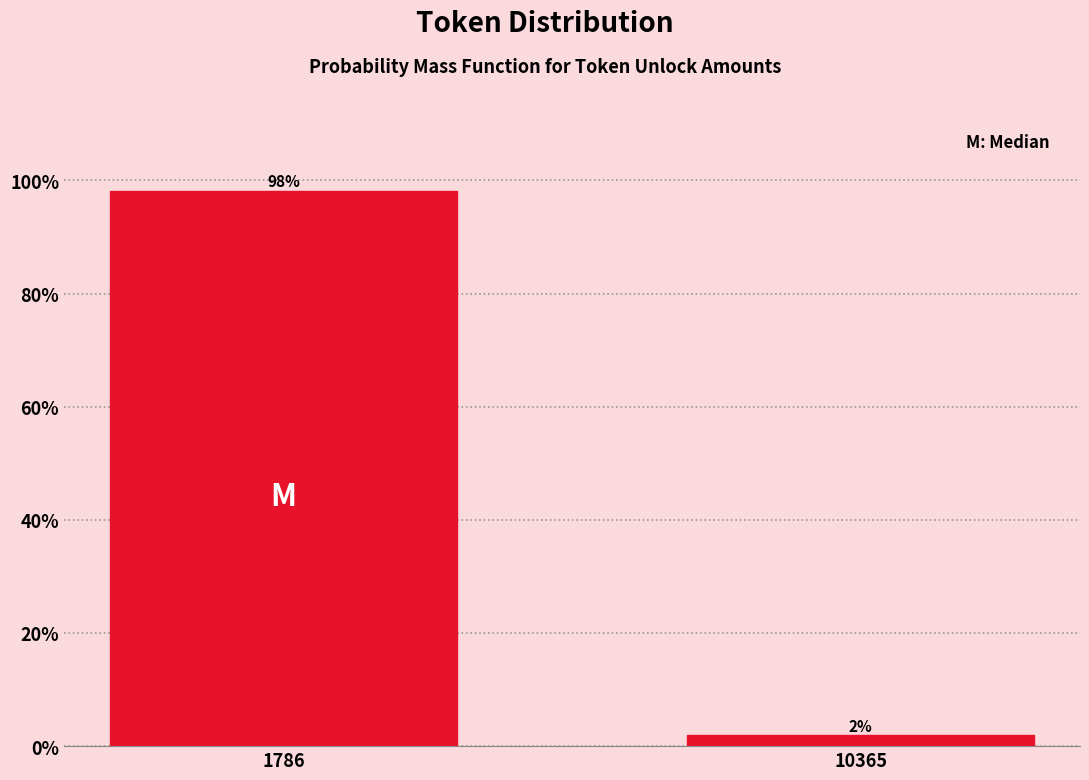

At which label does the data first exceed 98?

1786